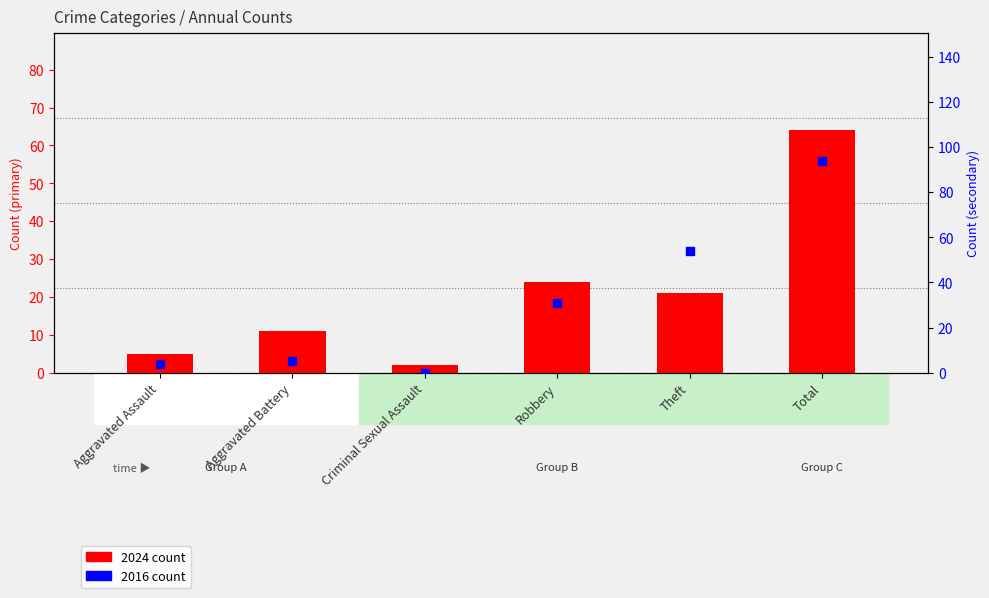

At how many categories does at least one series exceed 73?

1